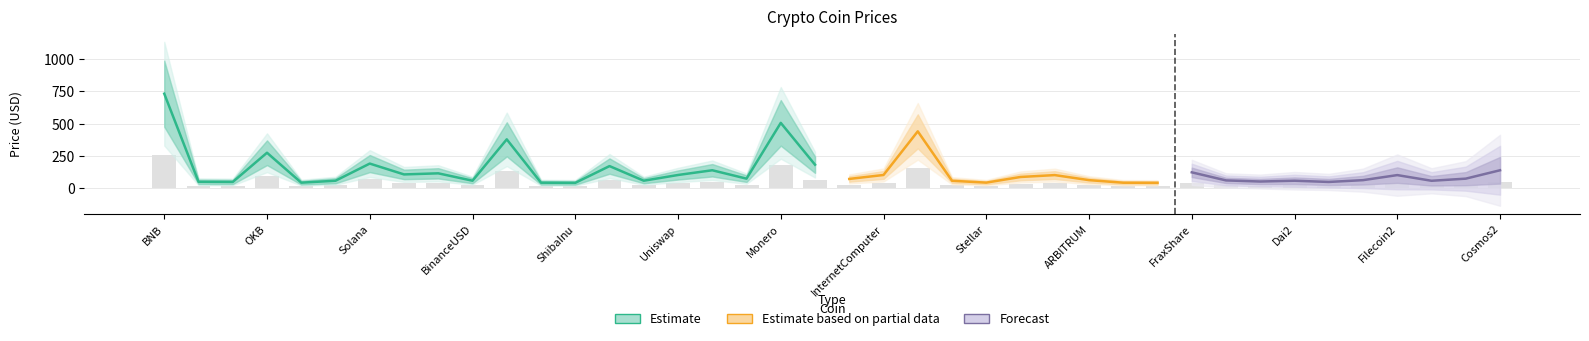

What is the minimum value for Estimate based on partial data?

40.4